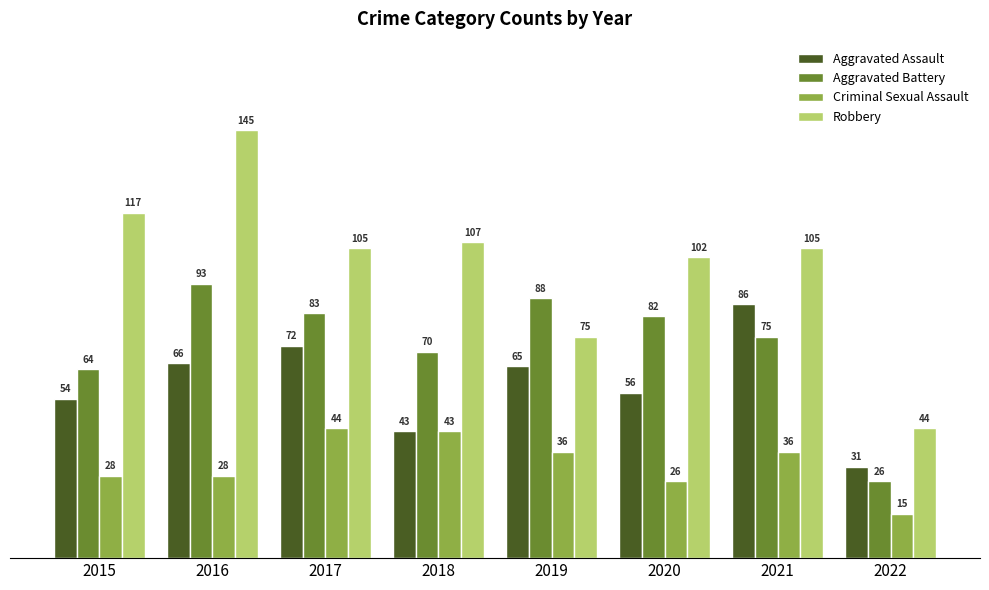

The value of Robbery at 2022 is 44. True or false?

True